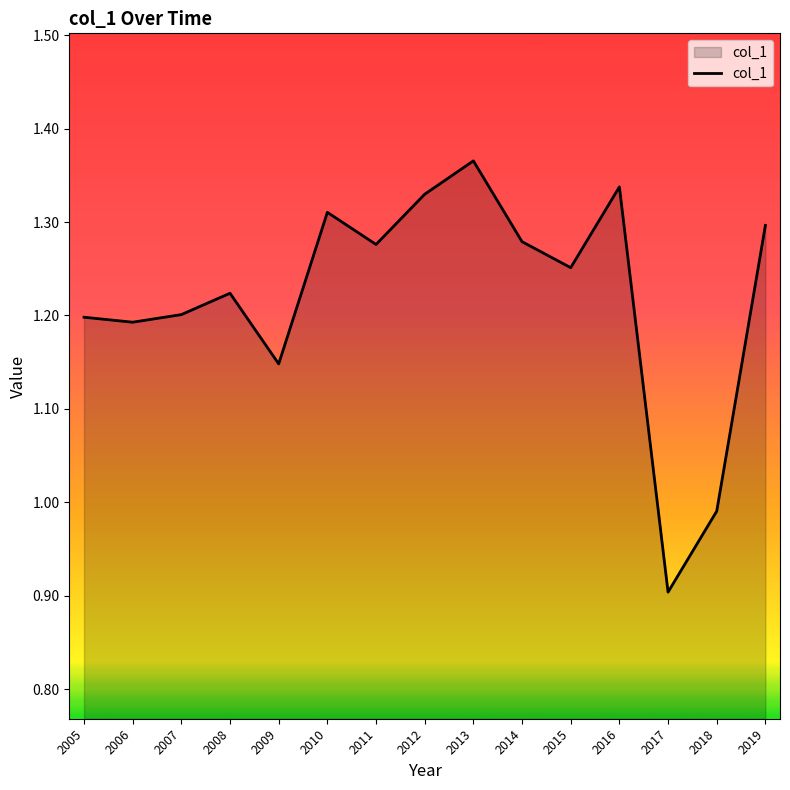

What is the sum of the values at 2013 and 2005?

2.6